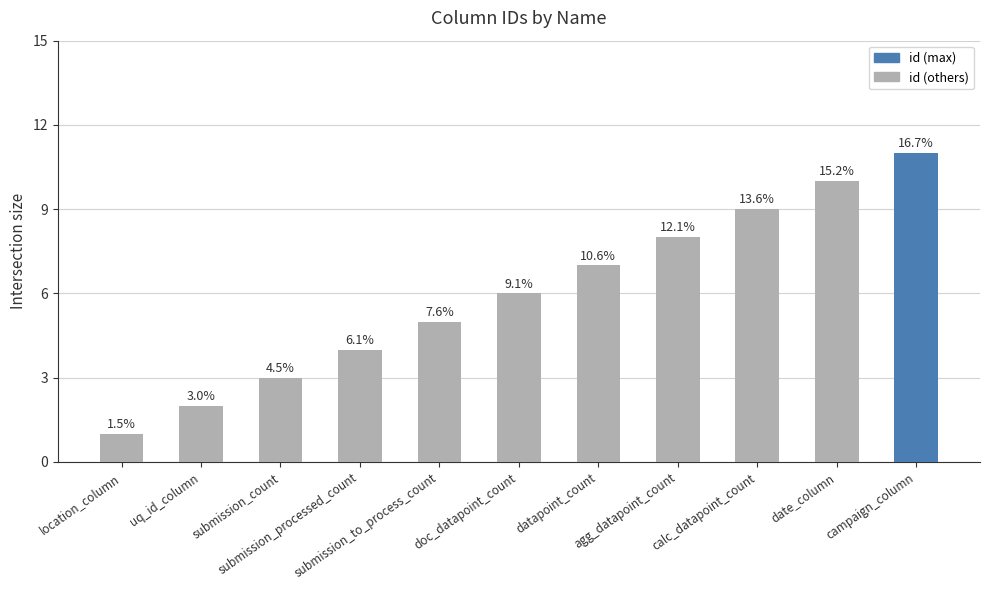

How many bars are there in total?

11